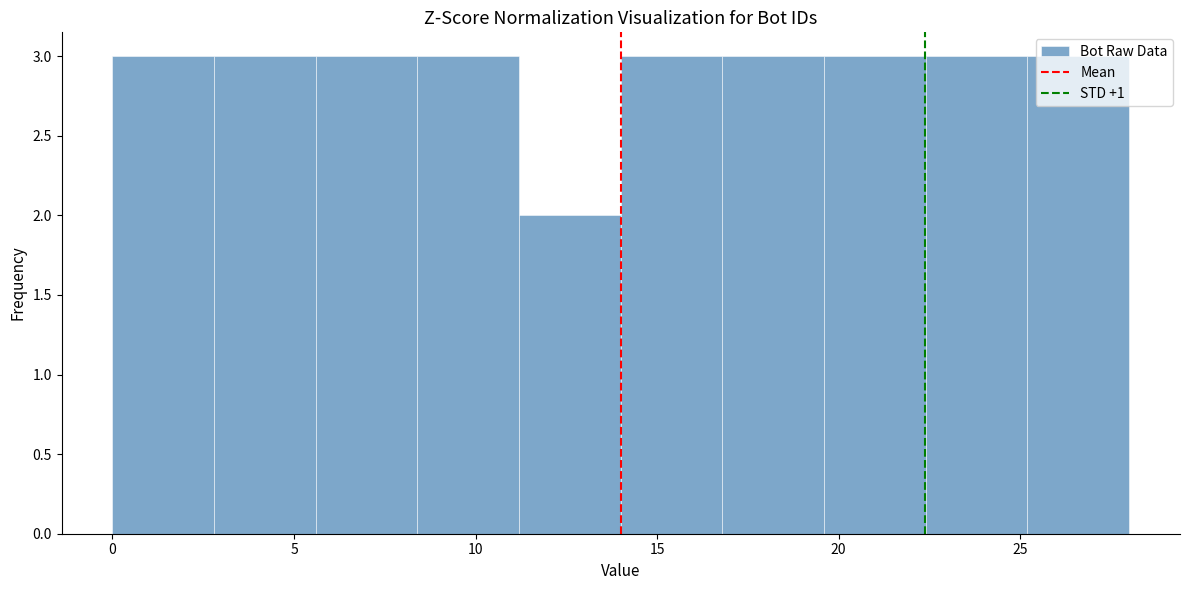

How tall is the bar that spans 19.6 to 22.4 on the x-axis? Neither the bar edges nor the heights are printed on the chart, so give them approximately, as read against the axes.

3